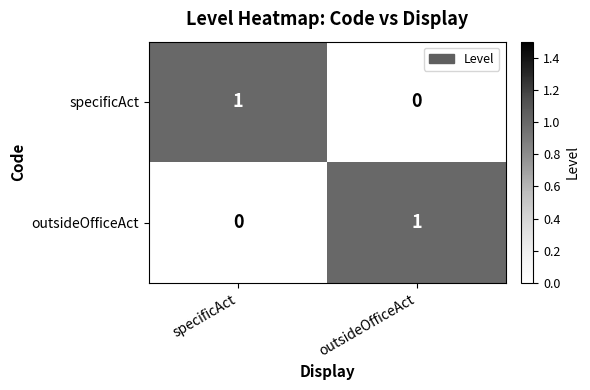

How many data points does each series have?

2